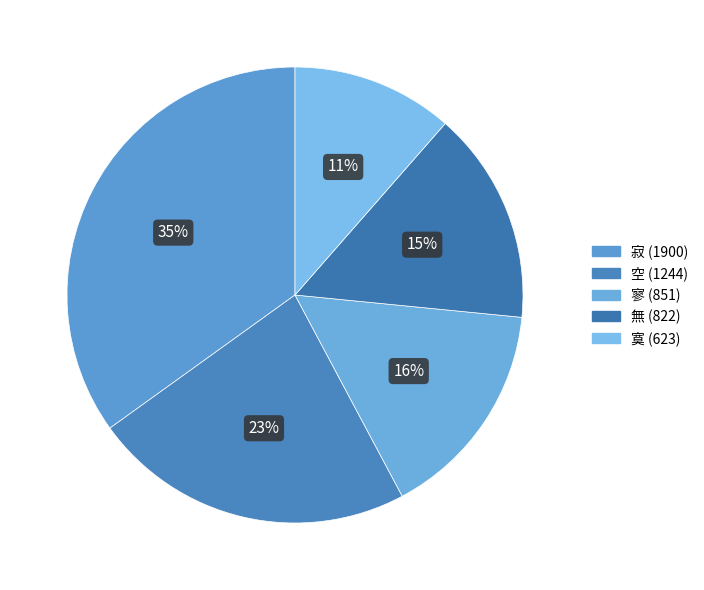

Do 寞 and 寂 together represent more than half of the pie?

No